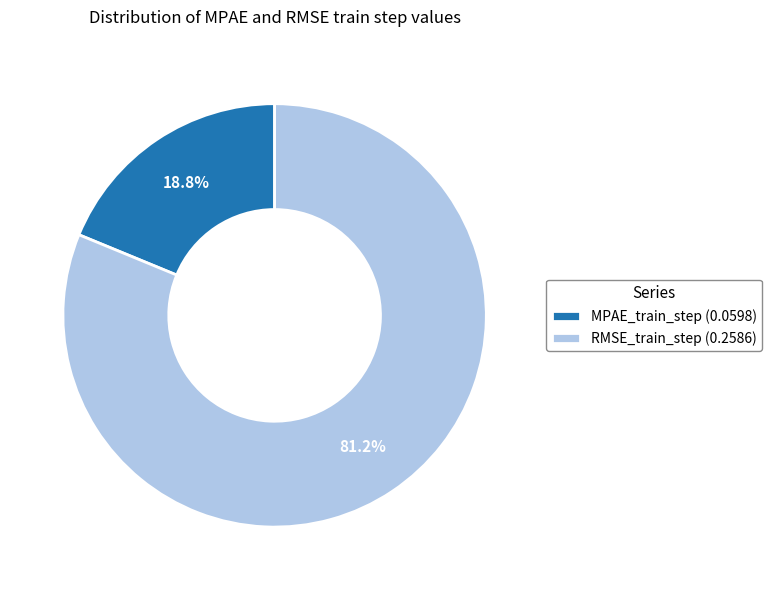

Count the number of slices in the pie.

2